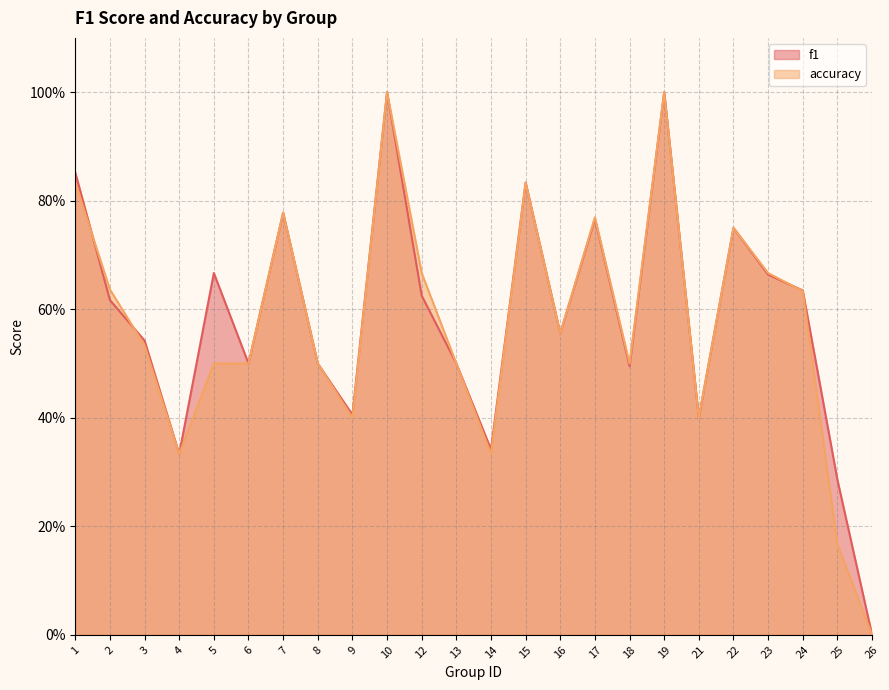

Reading left to right, list all the values displayed in this chart.

f1: 1=0.9	2=0.6	3=0.5	4=0.3	5=0.7	6=0.5	7=0.8	8=0.5	9=0.4	10=1.0	12=0.6	13=0.5	14=0.3	15=0.8	16=0.6	17=0.8	18=0.5	19=1.0	21=0.4	22=0.8	23=0.7	24=0.6	25=0.3	26=0.0
accuracy: 1=0.8	2=0.6	3=0.5	4=0.3	5=0.5	6=0.5	7=0.8	8=0.5	9=0.4	10=1.0	12=0.7	13=0.5	14=0.3	15=0.8	16=0.6	17=0.8	18=0.5	19=1.0	21=0.4	22=0.8	23=0.7	24=0.6	25=0.2	26=0.0